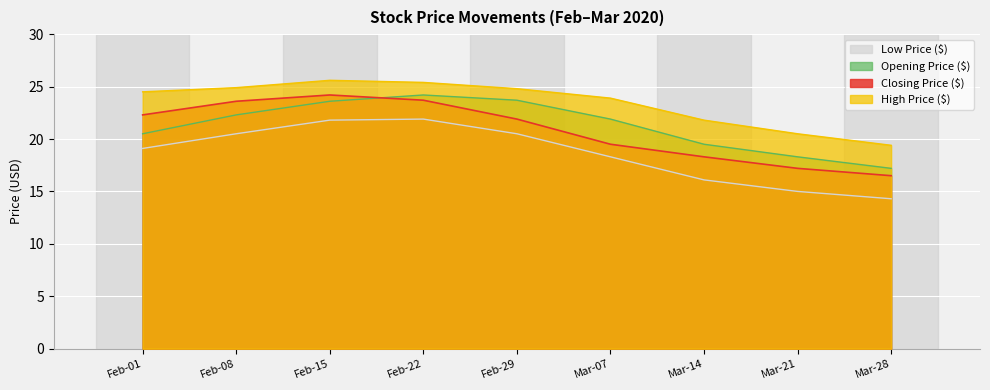

What is the value of the Opening Price ($) point at the 4th from the left?

24.2